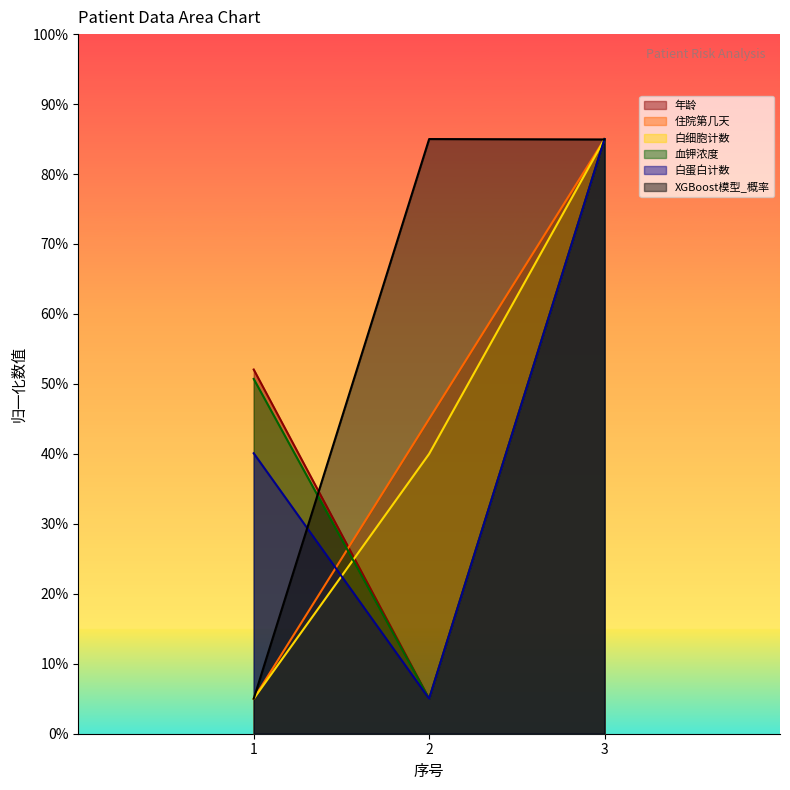

How many data points in 年龄 are less than 52?

1